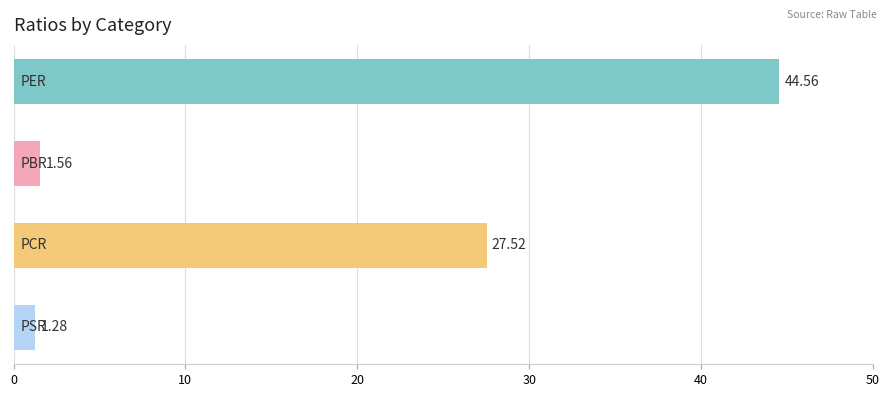

What is the difference between the second highest and minimum values?

26.2